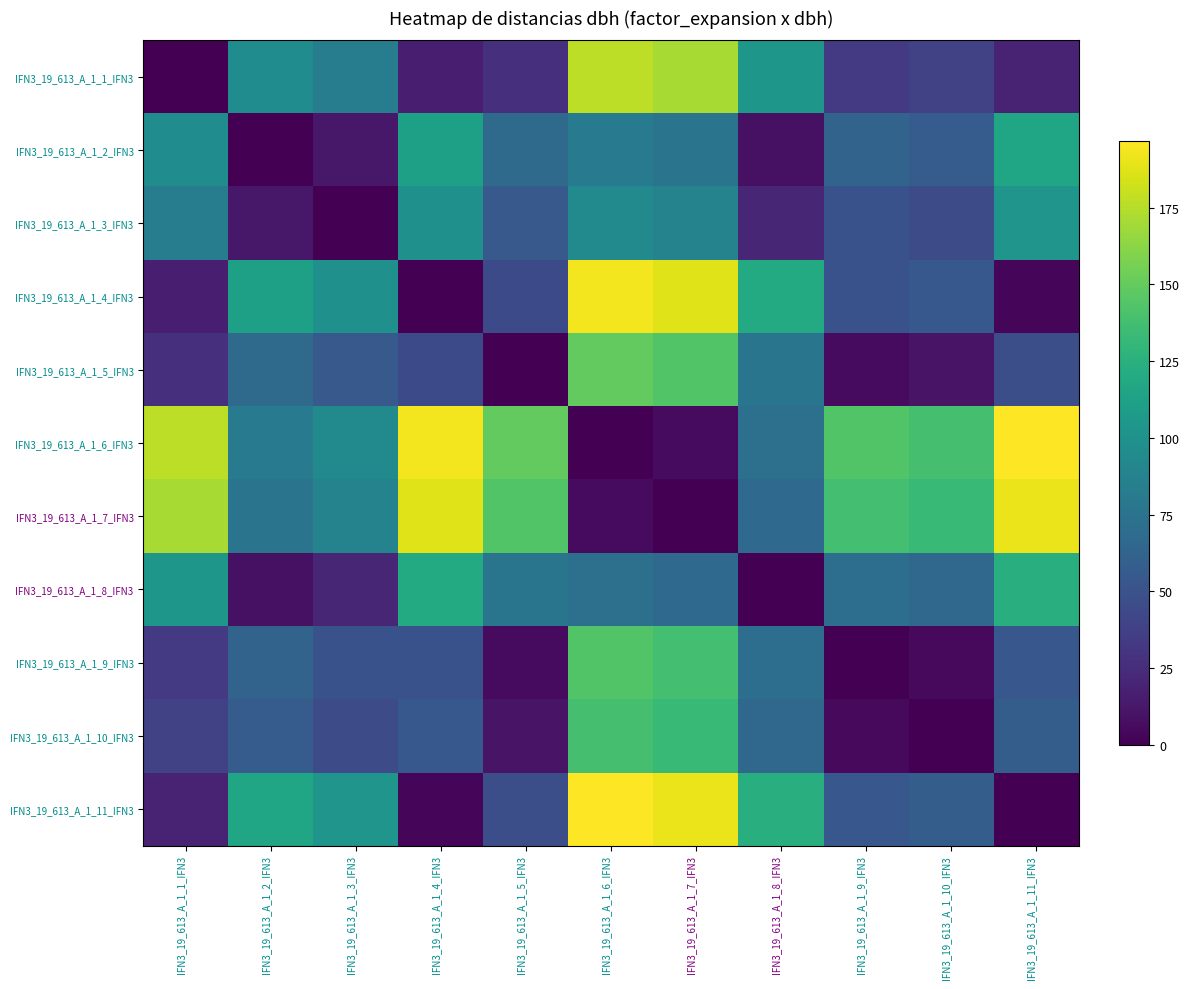

Which series has the largest total across all categories?

IFN3_19_613_A_1_6_IFN3